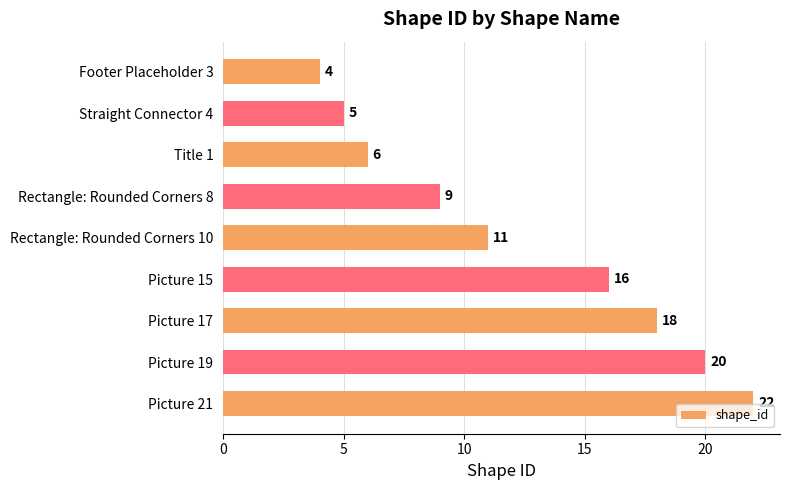

How many data points are less than 11?

4